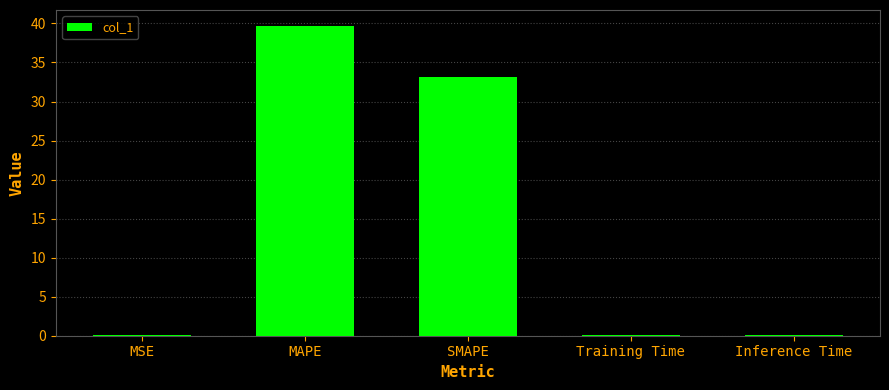

What is the ratio of the value at MAPE to the value at SMAPE?

1.2